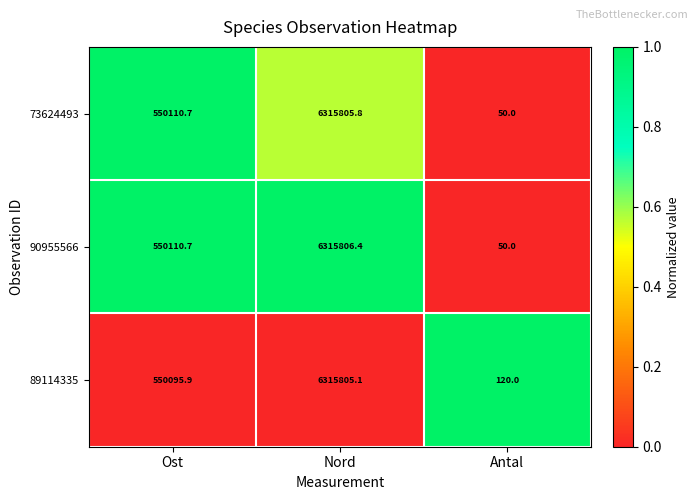

Reading left to right, list all the values displayed in this chart.

73624493: 550110.7	6315805.8	50.0
90955566: 550110.7	6315806.4	50.0
89114335: 550095.9	6315805.1	120.0